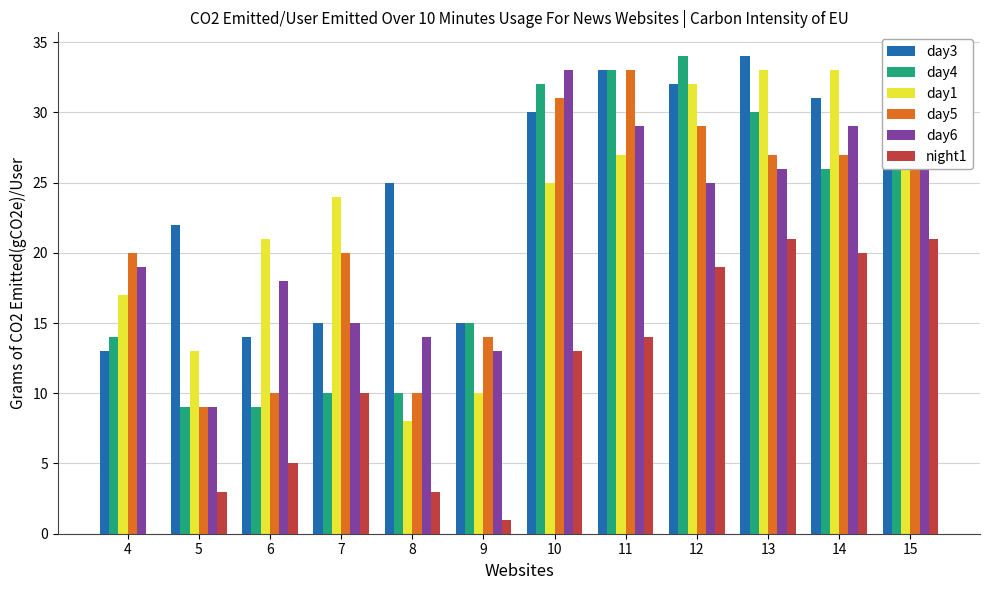

How many bars are there in each group?

6